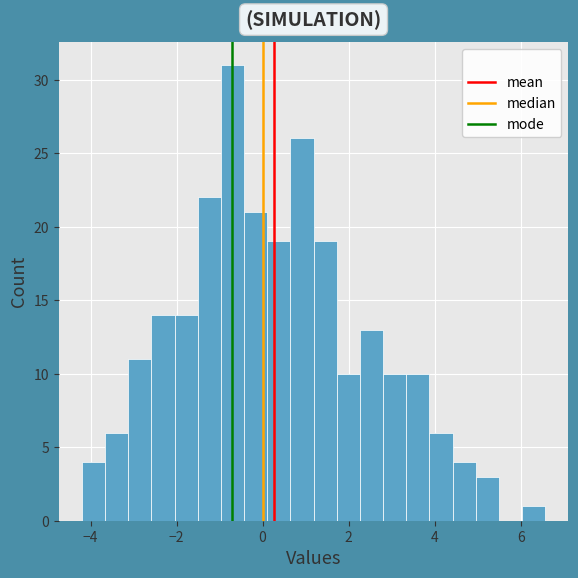

Read against the x-axis, roughly where is the centre of the tallest bar?

-0.6